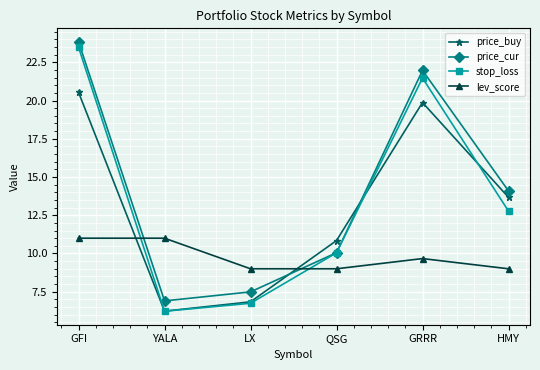

Read the price_cur value at YALA.

6.9